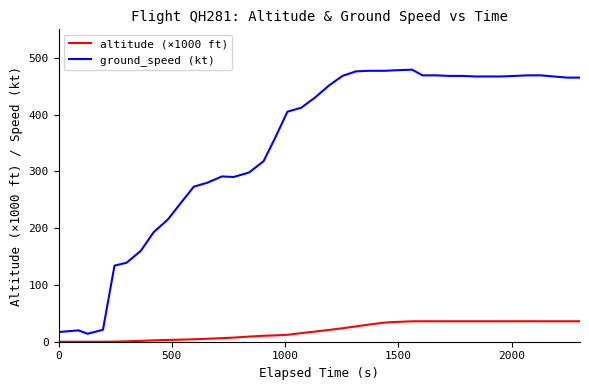

What is the sum of all ground_speed (kt) values?

13900.0